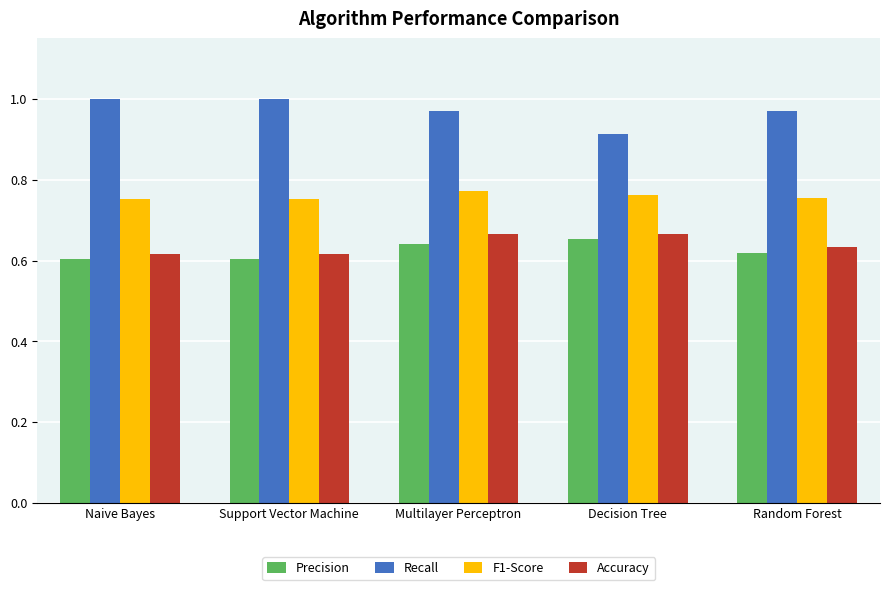

Which series has the largest range (max minus min)?

Recall